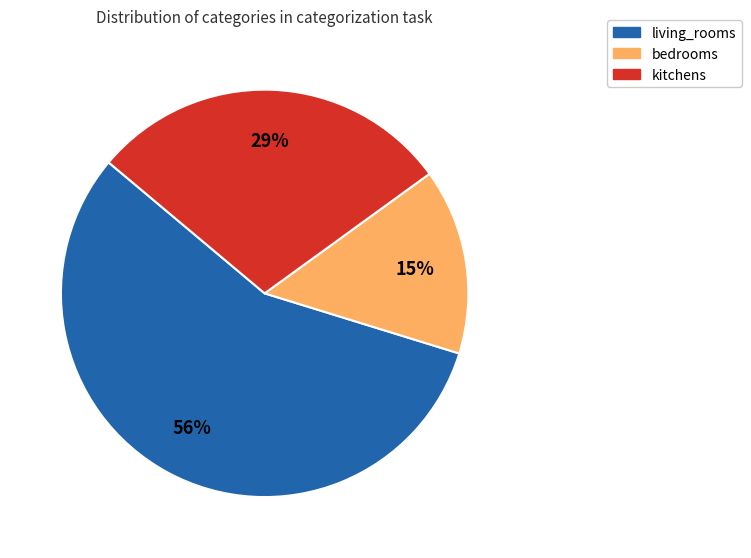

Do living_rooms and kitchens together represent more than half of the pie?

Yes